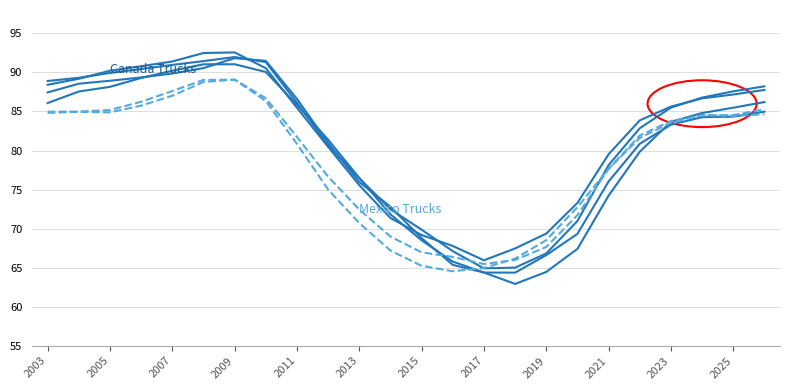

Between 3 and 19, which is larger?

3